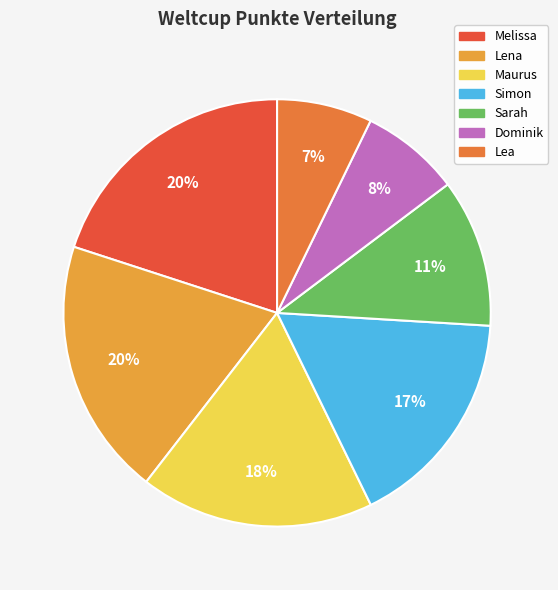

Do Lena and Sarah together represent more than half of the pie?

No